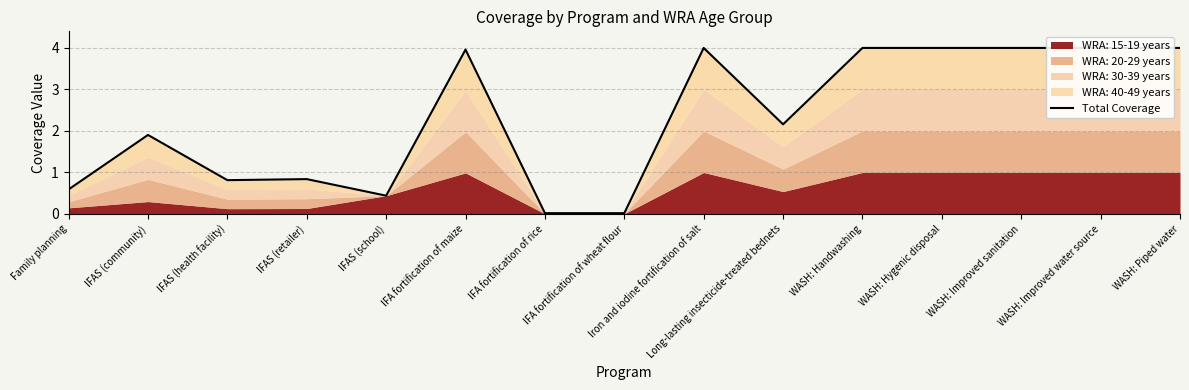

The chart shows a value of 0.0 at IFA fortification of wheat flour. True or false?

True